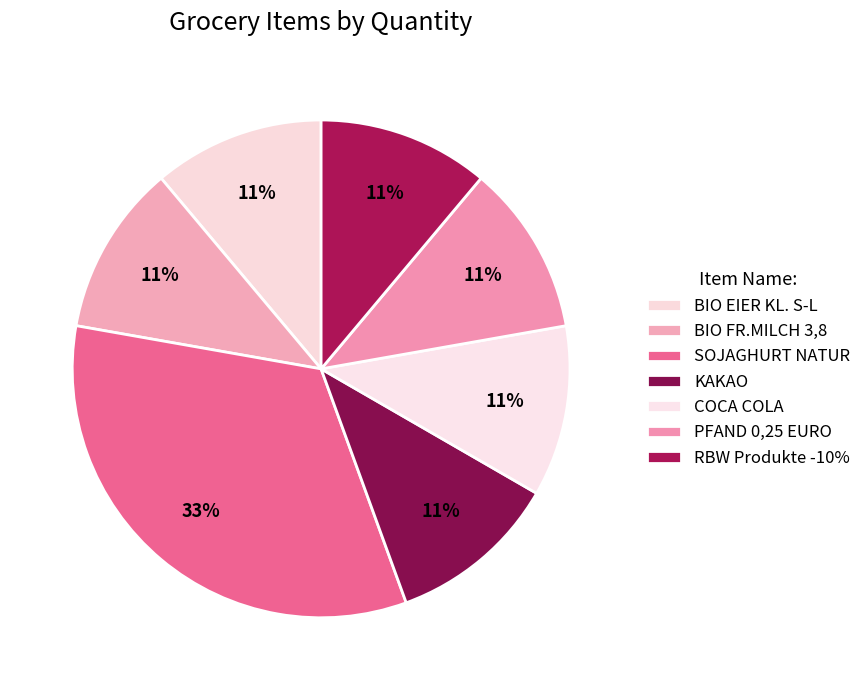

Count the number of slices in the pie.

7